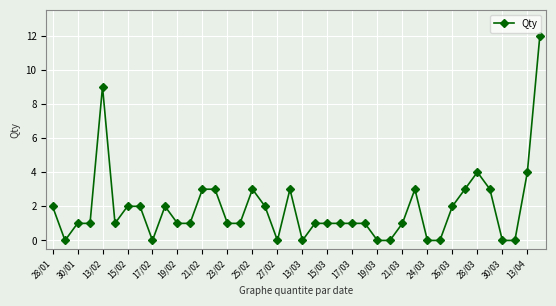

What is the value of the 10th point from the left?

2